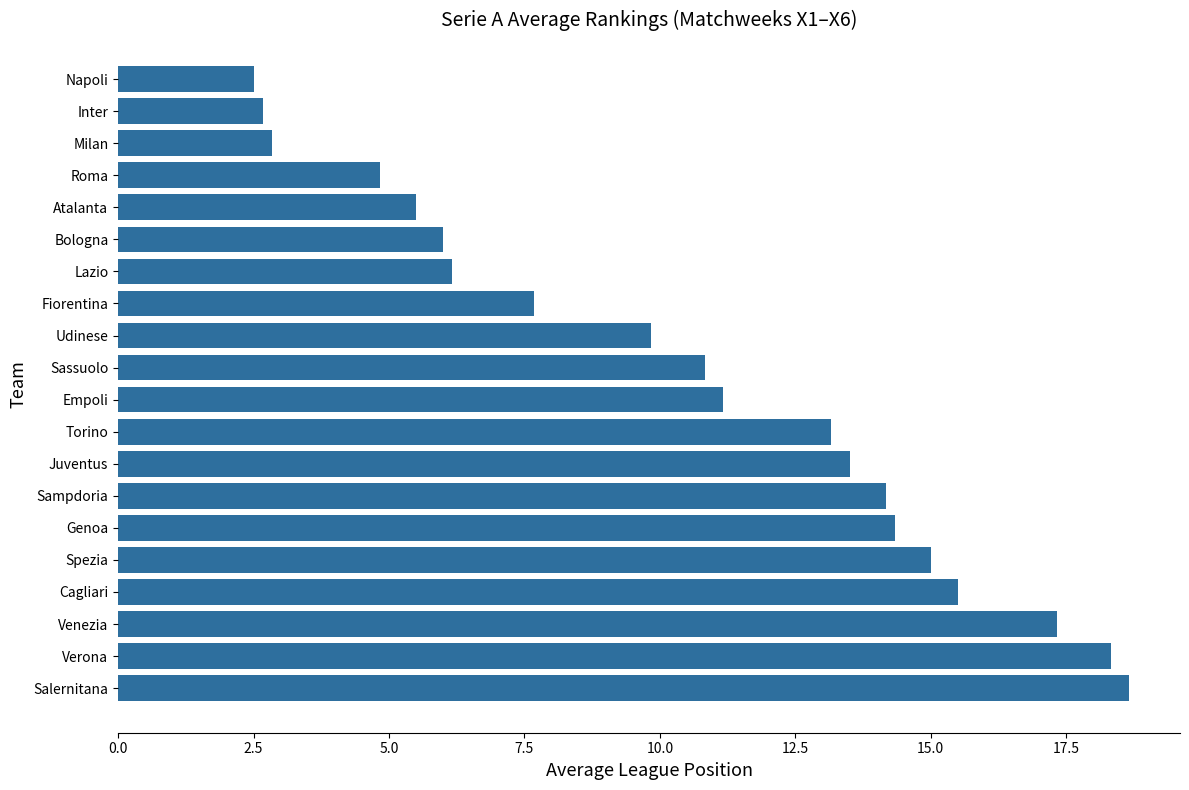

What is the difference between the second highest and second lowest values?

15.7